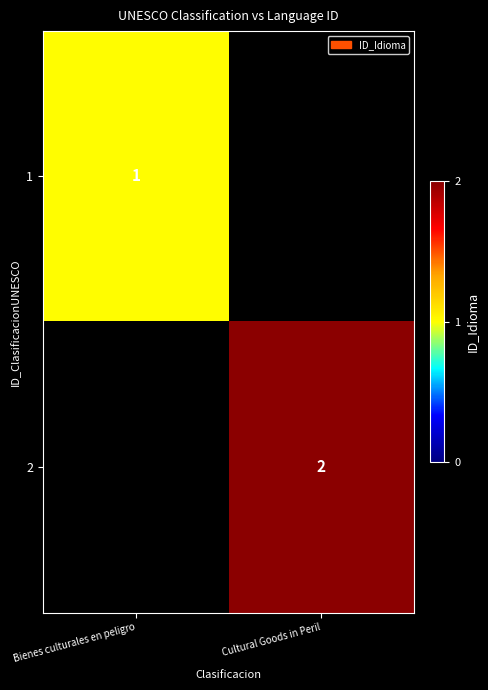

The 2 series shows 2 at Cultural Goods in Peril. True or false?

True